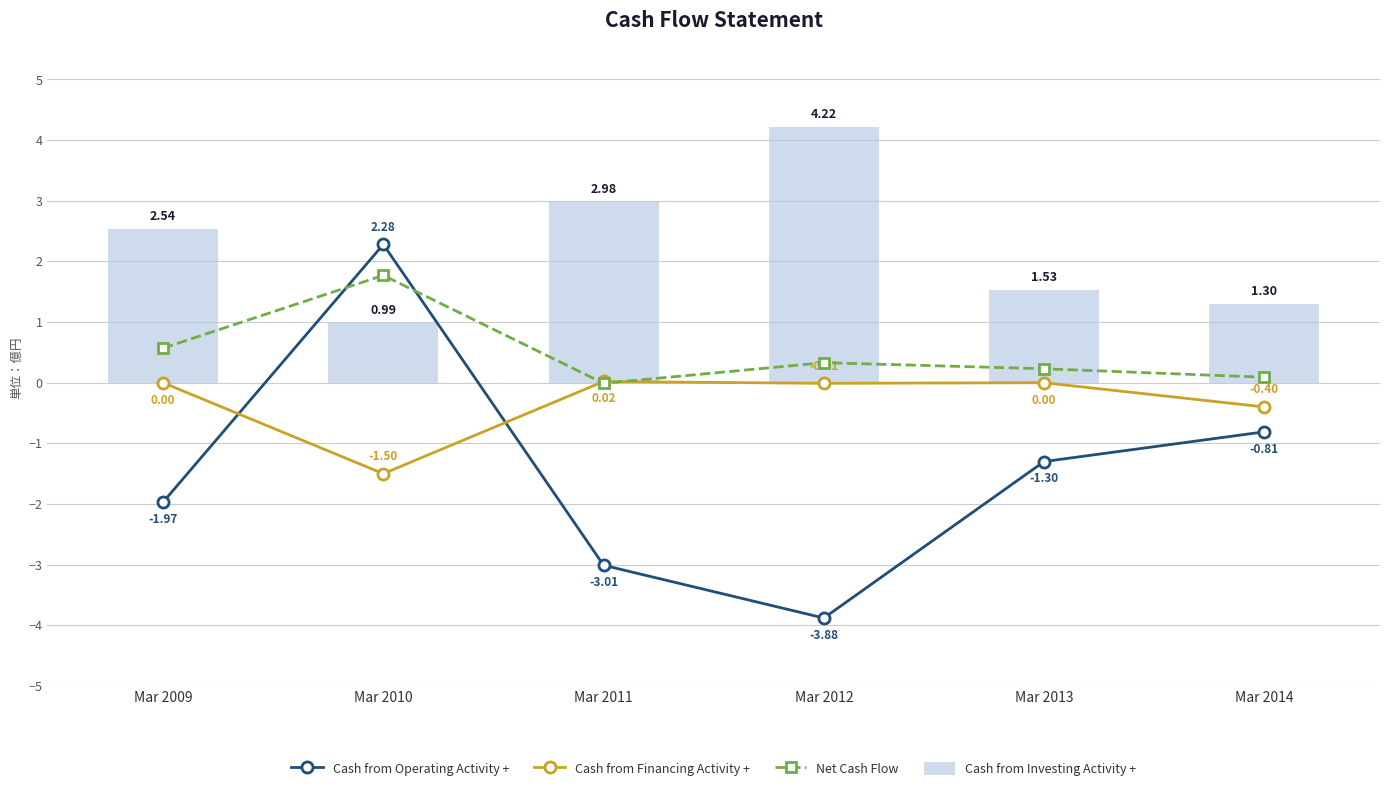

How many values in Cash from Financing Activity + are below zero?

3